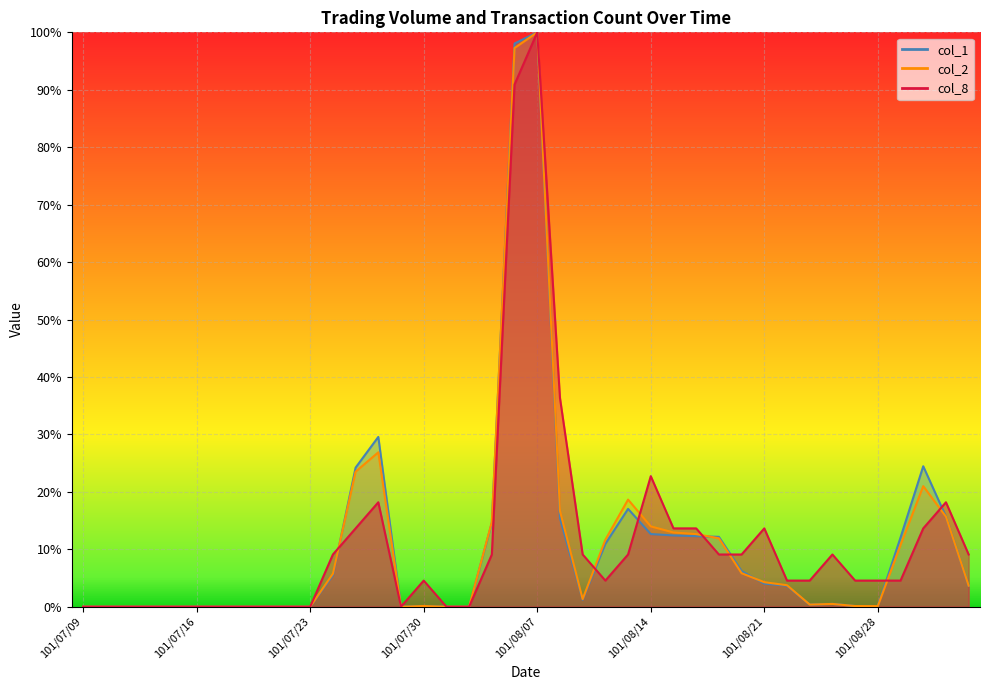

What is the spread (max minus min) of values at 101/08/13?

9.6